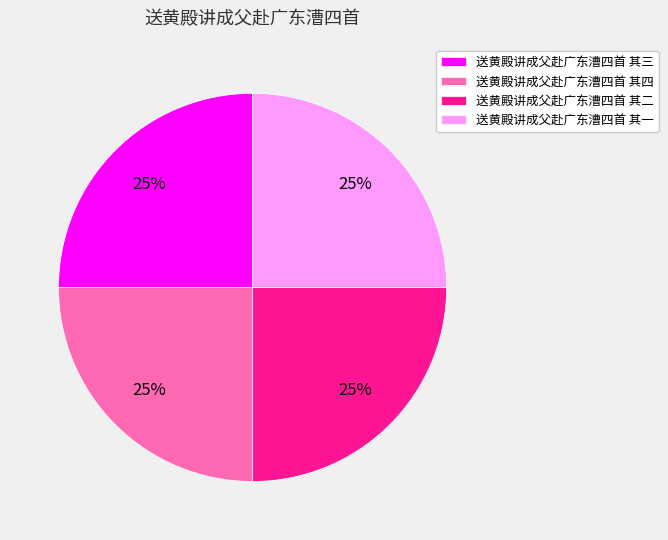

Is there a majority slice in this chart?

No